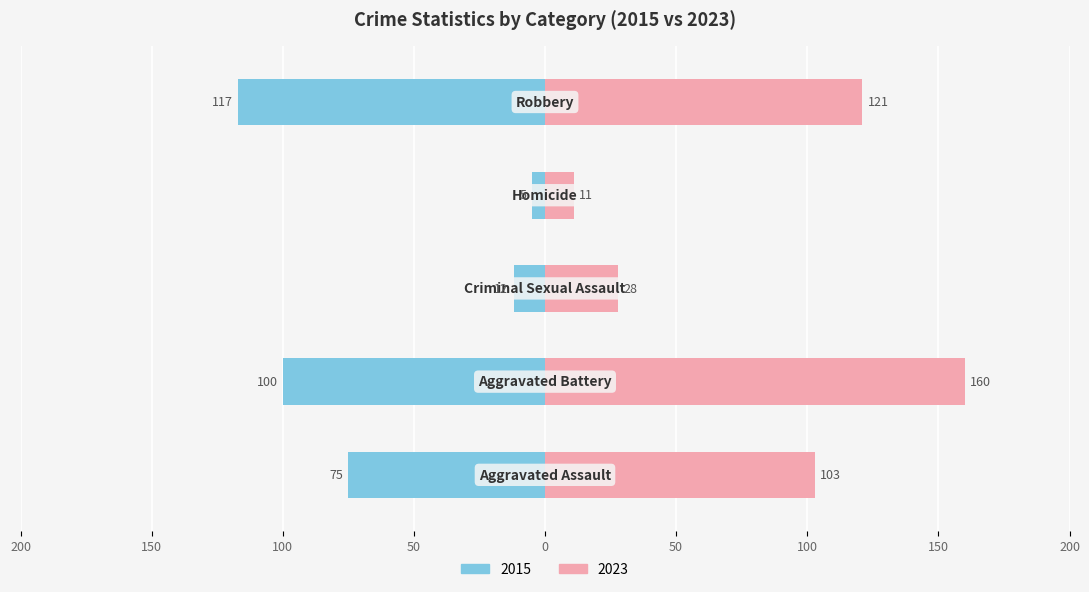

True or false: 2016 has a value of 43 at 8.

False